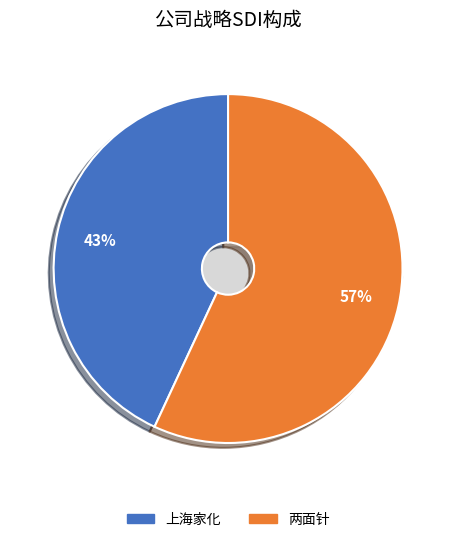

To the nearest percent, what percentage of the pie is 两面针?

57%